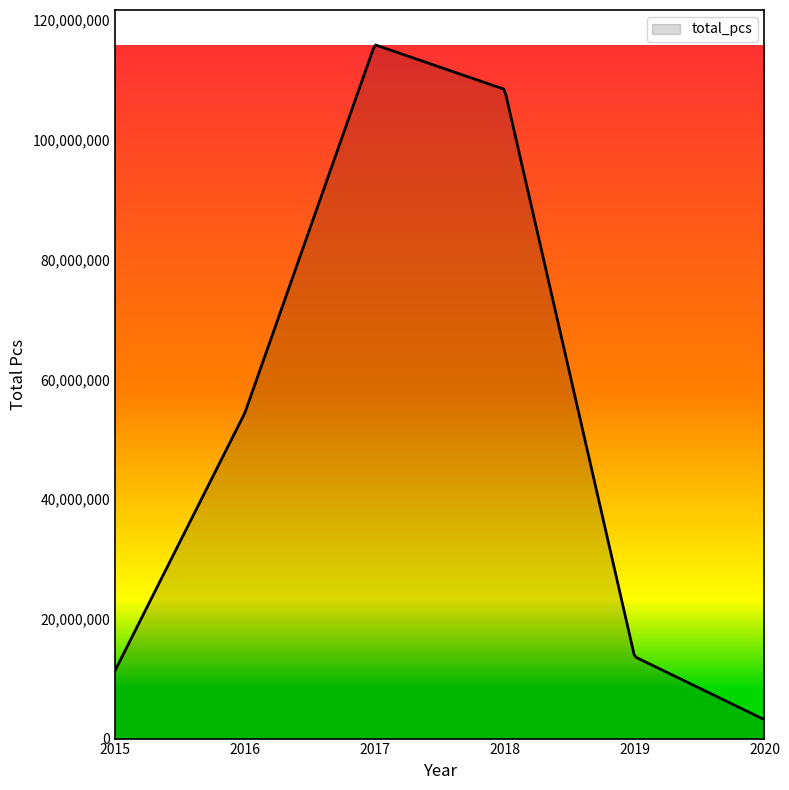

What is the smallest value displayed?

3147119.0